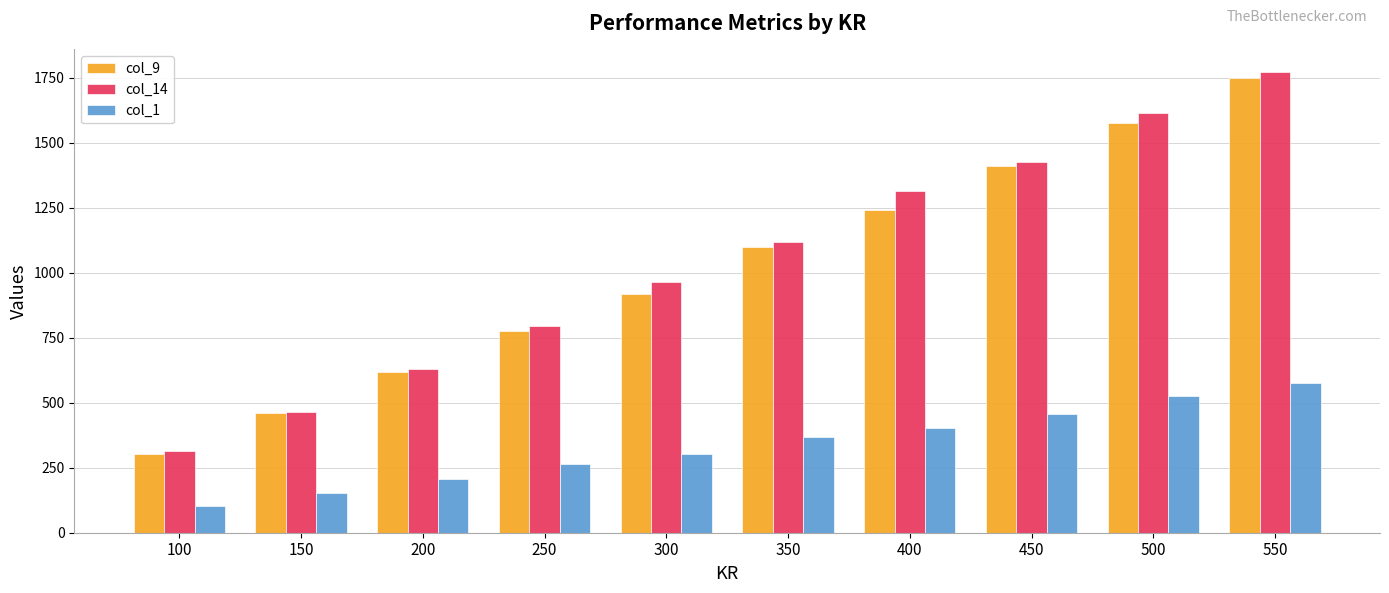

What are all the series names shown in the legend?

col_9, col_14, col_1